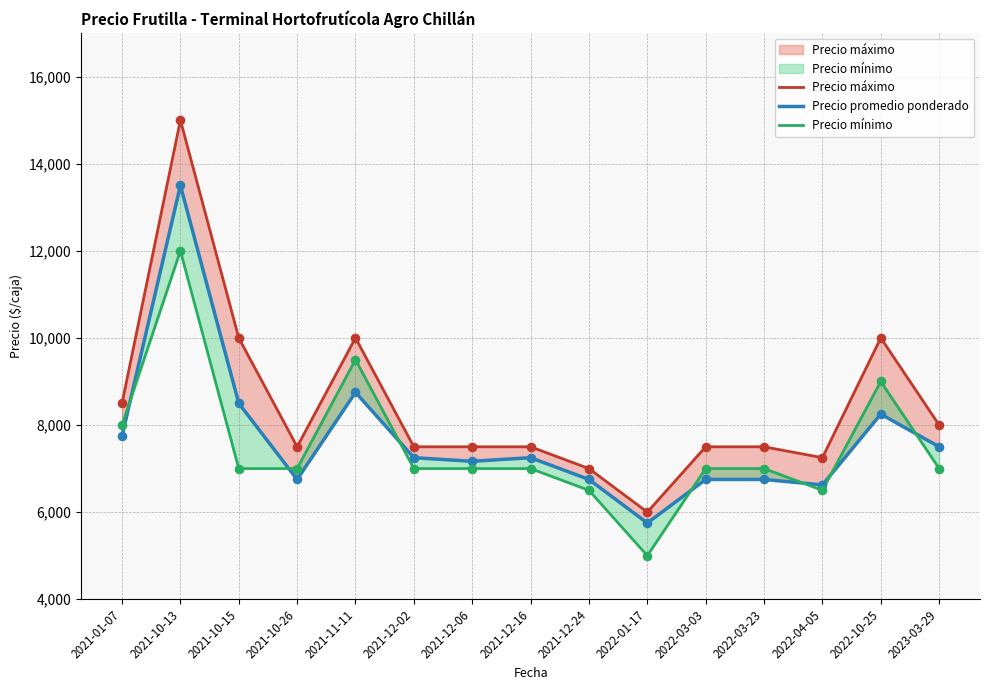

Which series has the largest Y range (max minus min)?

Precio máximo